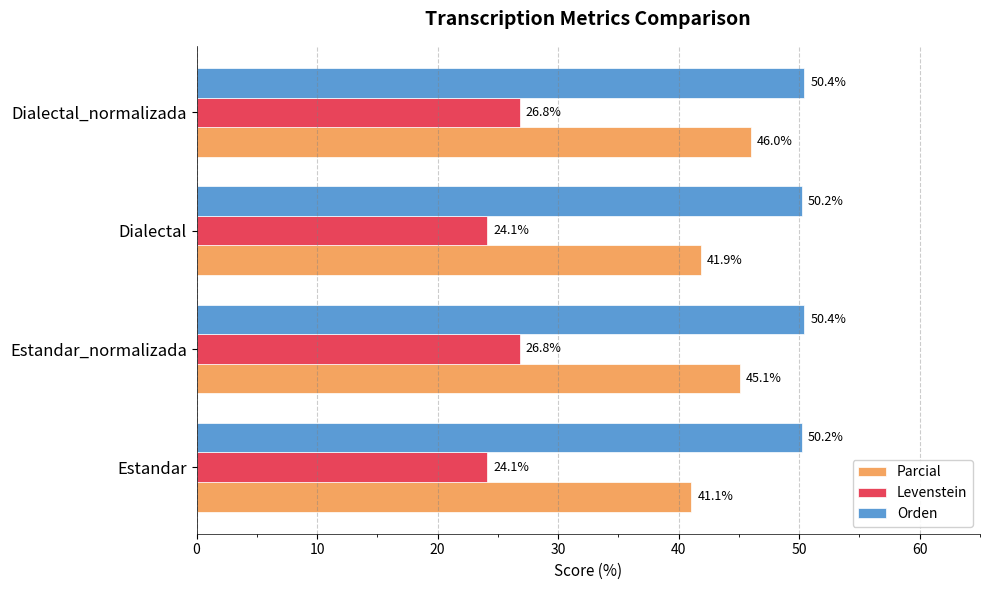

What is the difference between the maximum and minimum values in the Levenstein series?

2.7